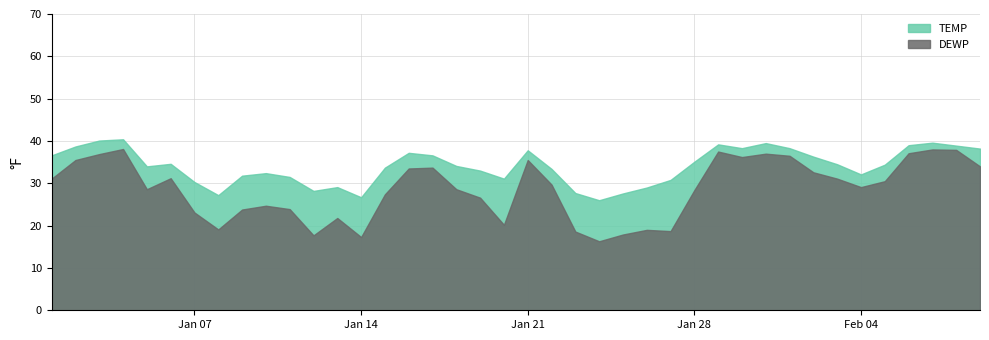

Count the number of categories in the chart.

40